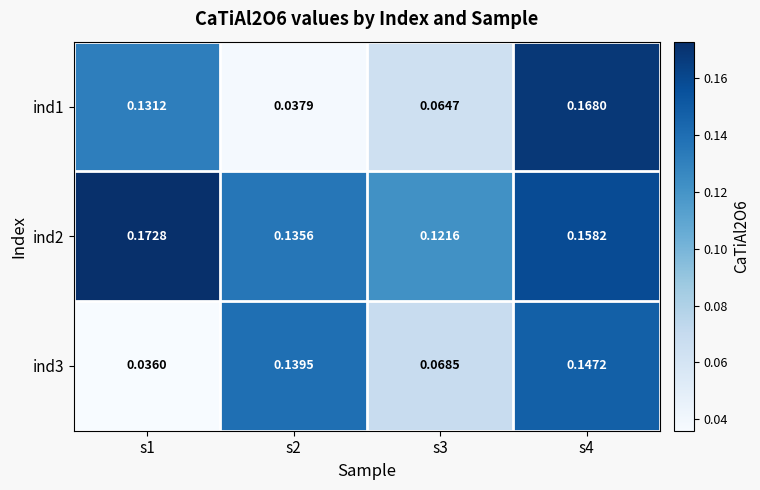

Is the value of ind1 at s4 greater than the value of ind3 at s1?

Yes